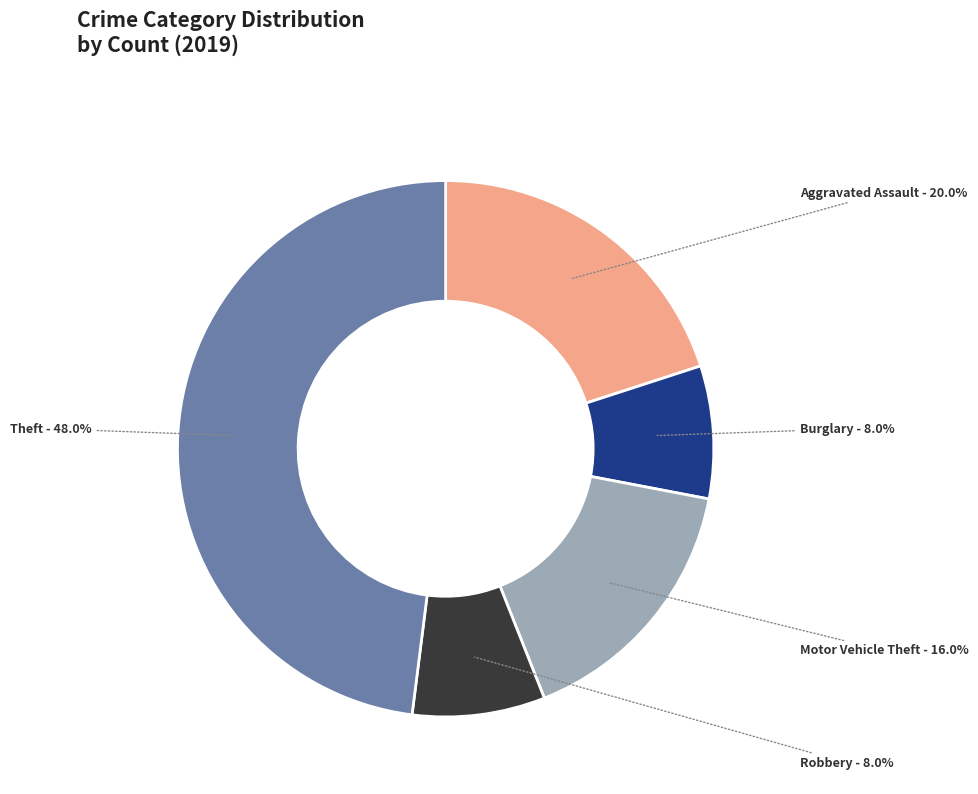

How many slices are in this pie chart?

5